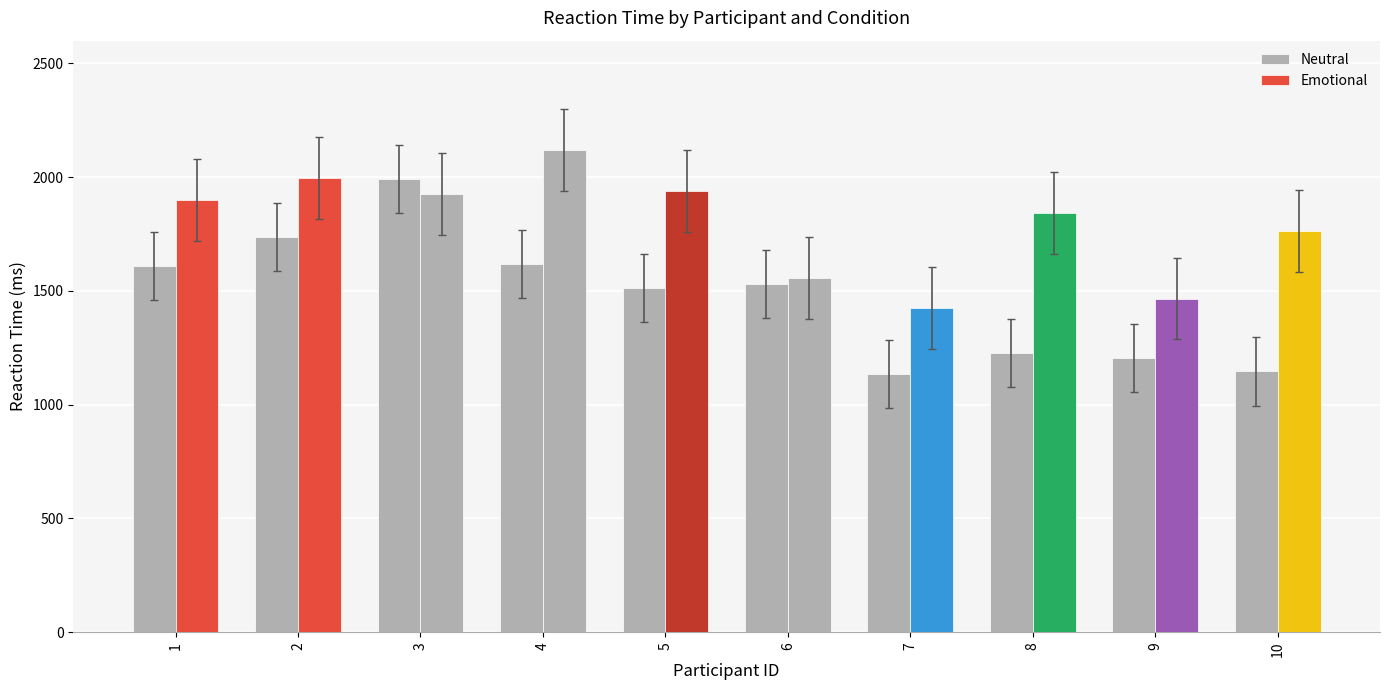

Which has a higher value, 7 or 5?

5